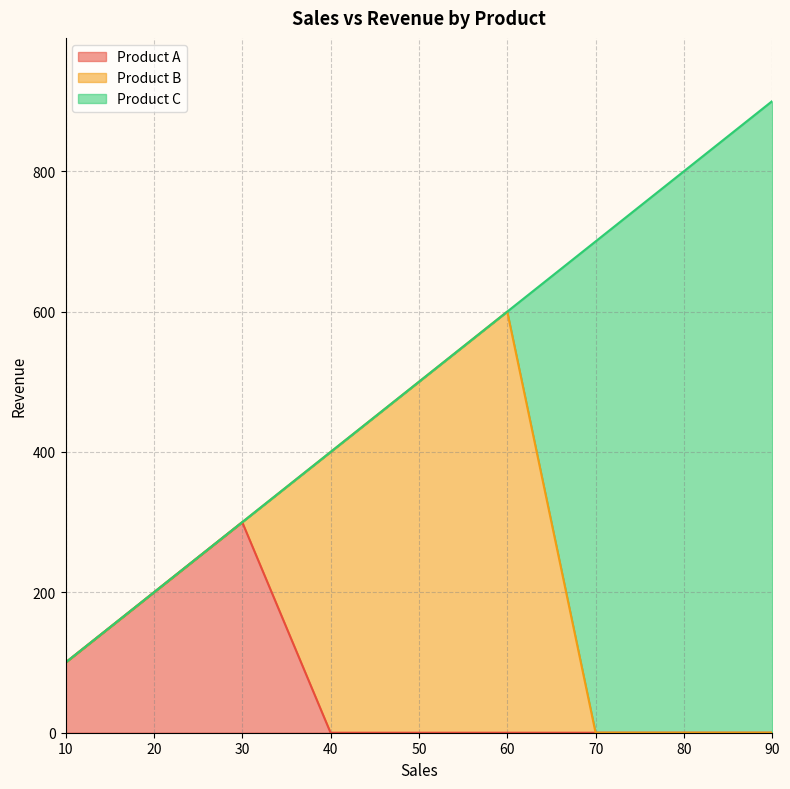

Rank the series by their maximum value, from highest to lowest.

Product C, Product B, Product A